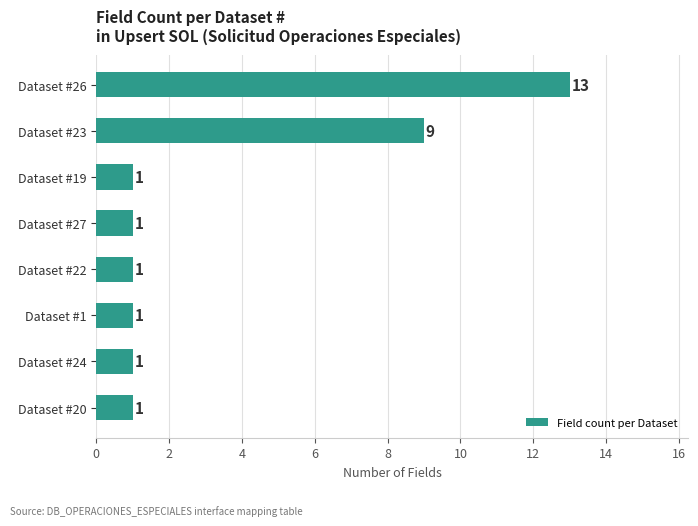

Approximately how many times larger is the value at Dataset #1 compared to Dataset #22?

1.0